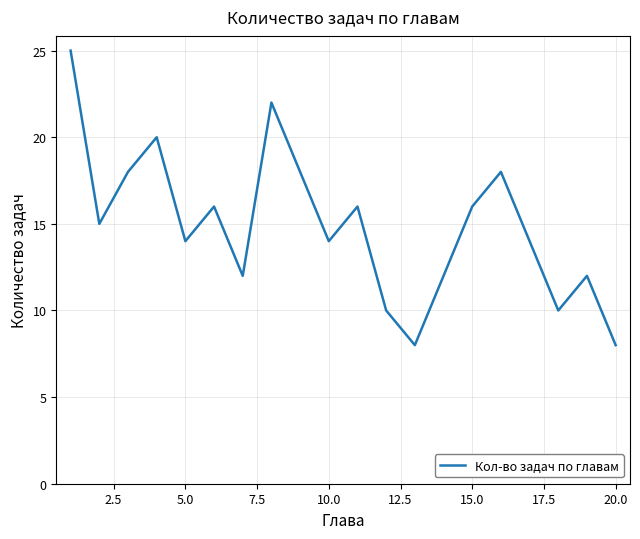

Reading left to right, extract all data points from this chart.

25	15	18	20	14	16	12	22	18	14	16	10	8	12	16	18	14	10	12	8